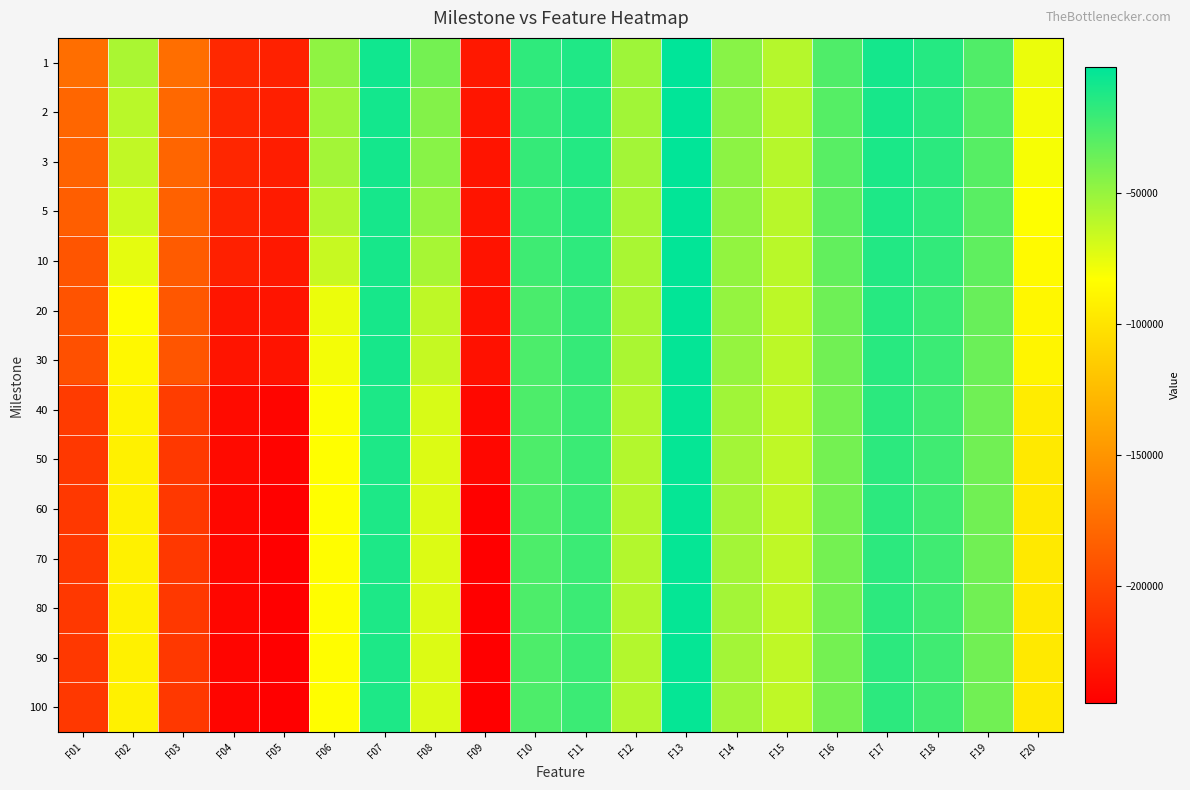

Reading left to right, list all the values displayed in this chart.

1: F01=-174546.0	F02=-56498.4	F03=-174348.0	F04=-218589.0	F05=-222947.0	F06=-47777.1	F07=-7522.3	F08=-39578.7	F09=-228768.0	F10=-17589.1	F11=-12507.1	F12=-52699.2	F13=-2258.3	F14=-45569.0	F15=-59781.7	F16=-27754.4	F17=-9209.8	F18=-14233.2	F19=-28249.1	F20=-76978.3
2: F01=-179392.0	F02=-61314.6	F03=-178277.0	F04=-219894.0	F05=-224447.0	F06=-52361.7	F07=-8595.4	F08=-43934.8	F09=-230704.0	F10=-18839.6	F11=-13549.7	F12=-53678.3	F13=-2789.8	F14=-46390.3	F15=-60259.5	F16=-29377.5	F17=-10219.3	F18=-15594.4	F19=-29307.9	F20=-79794.9
3: F01=-181175.0	F02=-63507.7	F03=-180251.0	F04=-220189.0	F05=-225160.0	F06=-54238.7	F07=-9042.3	F08=-45505.5	F09=-231177.0	F10=-19598.2	F11=-14053.6	F12=-54147.1	F13=-2948.4	F14=-46979.5	F15=-60424.9	F16=-30223.2	F17=-10902.0	F18=-16208.5	F19=-29761.6	F20=-80763.7
5: F01=-184754.0	F02=-67286.7	F03=-182925.0	F04=-221404.0	F05=-227007.0	F06=-58740.3	F07=-9583.2	F08=-49306.9	F09=-231741.0	F10=-20618.3	F11=-15505.9	F12=-54794.8	F13=-3218.5	F14=-47726.1	F15=-60780.7	F16=-31837.4	F17=-11933.2	F18=-16995.8	F19=-30985.5	F20=-82931.7
10: F01=-190230.0	F02=-74891.6	F03=-186687.0	F04=-223853.0	F05=-228555.0	F06=-65671.3	F07=-10075.7	F08=-55597.8	F09=-232018.0	F10=-22502.9	F11=-16978.1	F12=-55796.7	F13=-3497.8	F14=-49016.0	F15=-61201.8	F16=-33737.4	F17=-13332.6	F18=-18510.6	F19=-32665.3	F20=-85873.3
20: F01=-192018.0	F02=-84402.9	F03=-189047.0	F04=-230752.0	F05=-231500.0	F06=-77122.6	F07=-10208.2	F08=-62475.3	F09=-232777.0	F10=-26083.8	F11=-19007.2	F12=-55998.7	F13=-3651.8	F14=-49260.7	F15=-62142.2	F16=-37423.5	F17=-14848.7	F18=-20964.9	F19=-35857.6	F20=-88099.4
30: F01=-193185.0	F02=-87277.9	F03=-190414.0	F04=-231447.0	F05=-231787.0	F06=-79668.1	F07=-10267.9	F08=-64962.0	F09=-232852.0	F10=-26529.1	F11=-19546.0	F12=-56384.9	F13=-3808.5	F14=-49845.3	F15=-62217.0	F16=-38303.9	F17=-15380.5	F18=-21581.5	F19=-36670.0	F20=-89162.0
40: F01=-206648.0	F02=-90345.0	F03=-205518.0	F04=-236933.0	F05=-240943.0	F06=-82447.0	F07=-11719.4	F08=-70688.3	F09=-239321.0	F10=-27004.8	F11=-20716.3	F12=-58684.1	F13=-4165.8	F14=-53243.2	F15=-62771.8	F16=-39179.2	F17=-16356.0	F18=-22689.3	F19=-38141.7	F20=-94663.0
50: F01=-208576.0	F02=-91294.6	F03=-208409.0	F04=-237648.0	F05=-242066.0	F06=-83336.5	F07=-11780.0	F08=-71959.7	F09=-239726.0	F10=-27147.2	F11=-21160.4	F12=-59125.4	F13=-4206.8	F14=-53962.7	F15=-62883.4	F16=-39417.1	F17=-16532.0	F18=-22952.3	F19=-38452.2	F20=-96558.2
60: F01=-208586.0	F02=-91360.8	F03=-208662.0	F04=-239637.0	F05=-243456.0	F06=-83547.5	F07=-11802.4	F08=-72213.3	F09=-243179.0	F10=-27180.0	F11=-21231.9	F12=-59192.3	F13=-4214.8	F14=-54081.2	F15=-63174.0	F16=-39434.2	F17=-16578.4	F18=-23011.1	F19=-38541.1	F20=-96728.9
70: F01=-208586.0	F02=-91473.7	F03=-208662.0	F04=-240112.0	F05=-244191.0	F06=-83706.9	F07=-11802.4	F08=-72264.0	F09=-243620.0	F10=-27180.0	F11=-21231.9	F12=-59230.1	F13=-4214.8	F14=-54081.2	F15=-63274.3	F16=-39446.3	F17=-16603.5	F18=-23023.5	F19=-38549.0	F20=-96803.8
80: F01=-208586.0	F02=-91473.7	F03=-208743.0	F04=-240299.0	F05=-244375.0	F06=-83706.9	F07=-11802.4	F08=-72264.0	F09=-244132.0	F10=-27180.0	F11=-21236.9	F12=-59251.0	F13=-4223.2	F14=-54097.8	F15=-63274.3	F16=-39459.6	F17=-16603.5	F18=-23023.5	F19=-38549.0	F20=-96842.5
90: F01=-208586.0	F02=-91473.7	F03=-208743.0	F04=-240402.0	F05=-244563.0	F06=-83757.7	F07=-11802.4	F08=-72264.0	F09=-244236.0	F10=-27184.4	F11=-21236.9	F12=-59251.0	F13=-4223.2	F14=-54114.6	F15=-63274.3	F16=-39459.6	F17=-16615.1	F18=-23054.5	F19=-38549.0	F20=-96842.5
100: F01=-208586.0	F02=-91473.7	F03=-208743.0	F04=-240404.0	F05=-244563.0	F06=-83757.7	F07=-11802.4	F08=-72264.0	F09=-244229.0	F10=-27184.4	F11=-21236.9	F12=-59251.0	F13=-4223.2	F14=-54114.6	F15=-63274.3	F16=-39459.6	F17=-16615.1	F18=-23054.5	F19=-38549.0	F20=-96842.5